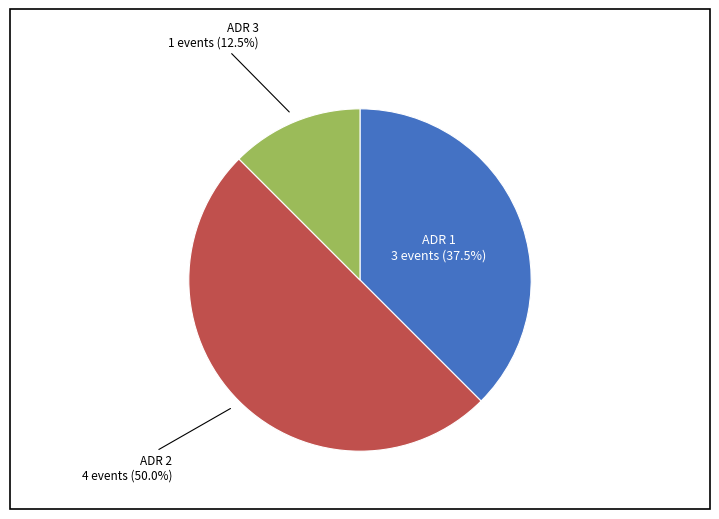

Which slice is the smallest?

ADR 3